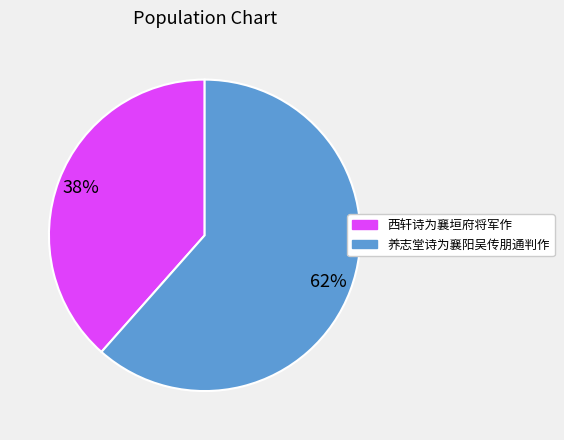

Is the sum of 养志堂诗为襄阳吴传朋通判作 and 西轩诗为襄垣府将军作 greater than half?

Yes